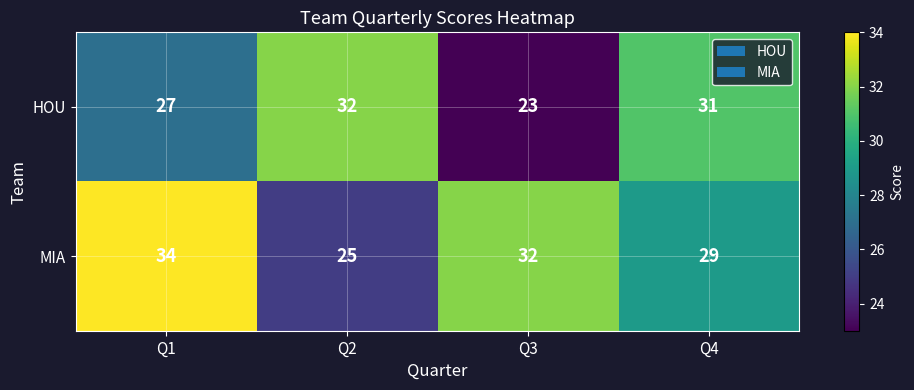

The value of MIA at Q3 is 48. True or false?

False